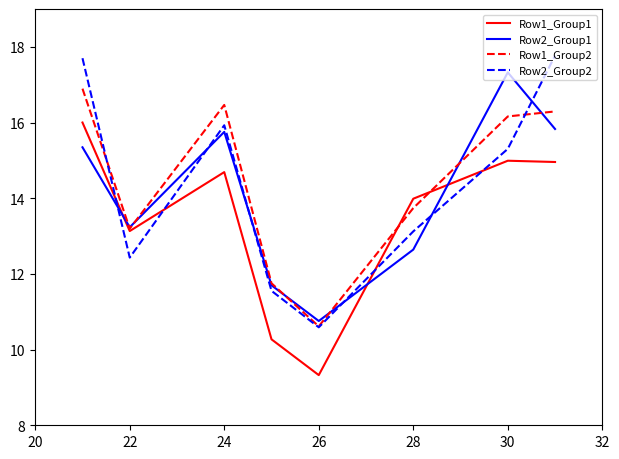

After their last crossing, which series has the higher values: Row2_Group2 or Row1_Group2?

Row2_Group2